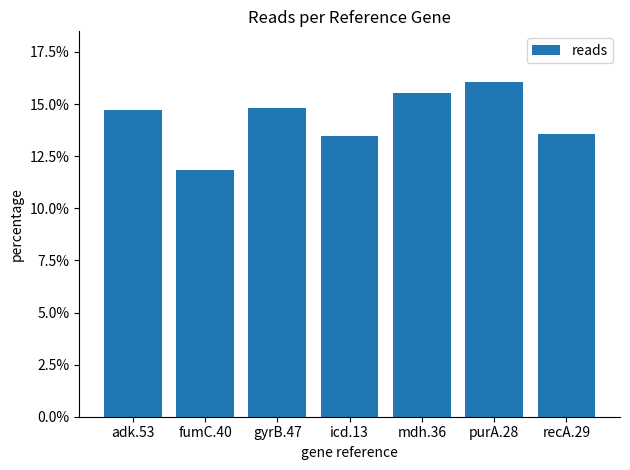

What is the label of the 2nd bar from the right?

purA.28